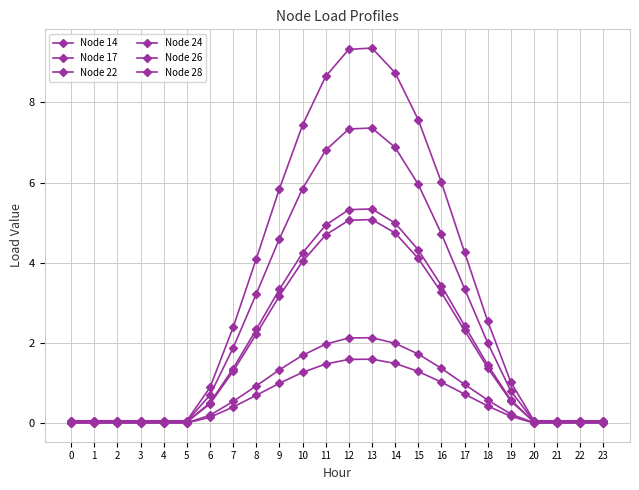

True or false: Node 14 and Node 17 intersect in this chart.

False